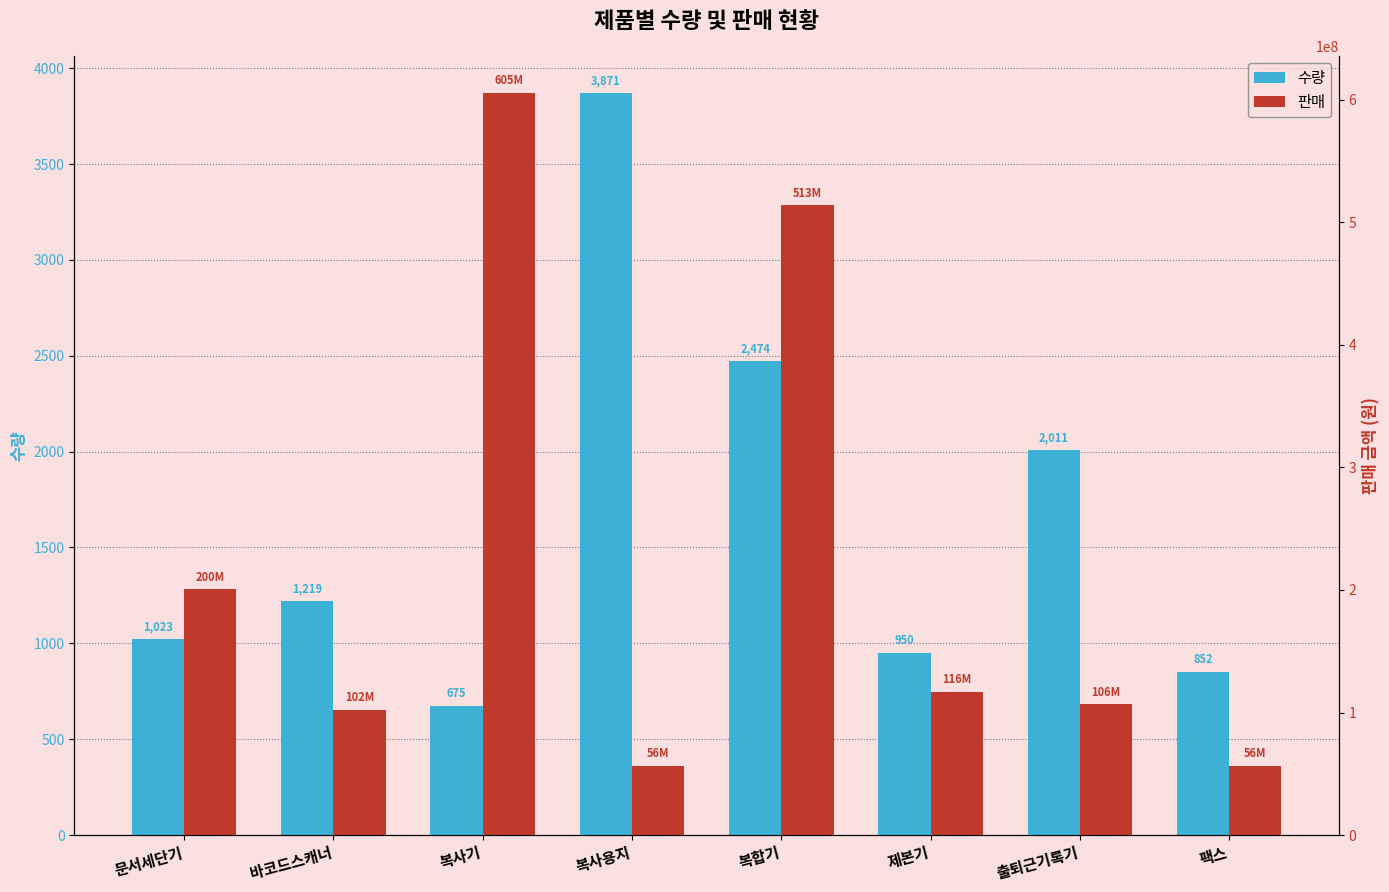

What is the sum of the 수량 values at 제본기 and 복사기?

1625